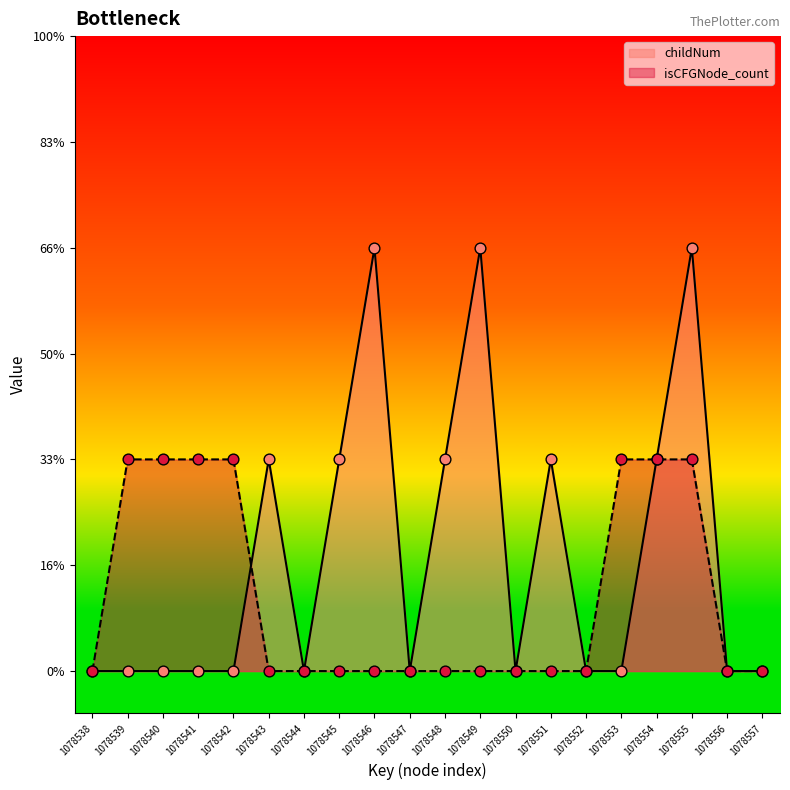

What is the total value across all series at 1078543?

1